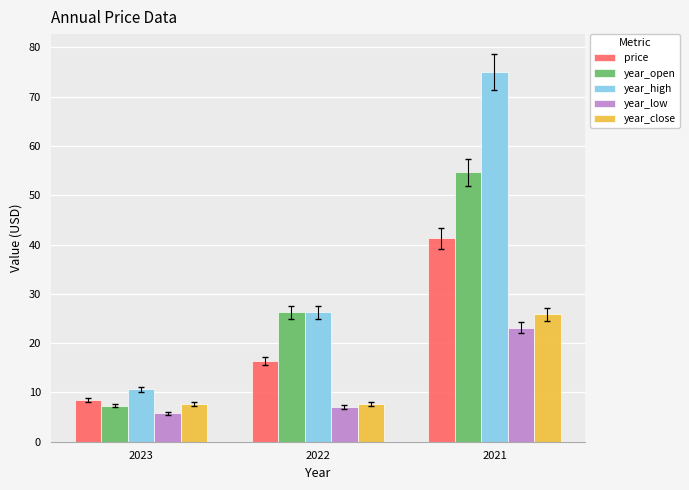

Which label corresponds to the smallest value in the chart?

2023